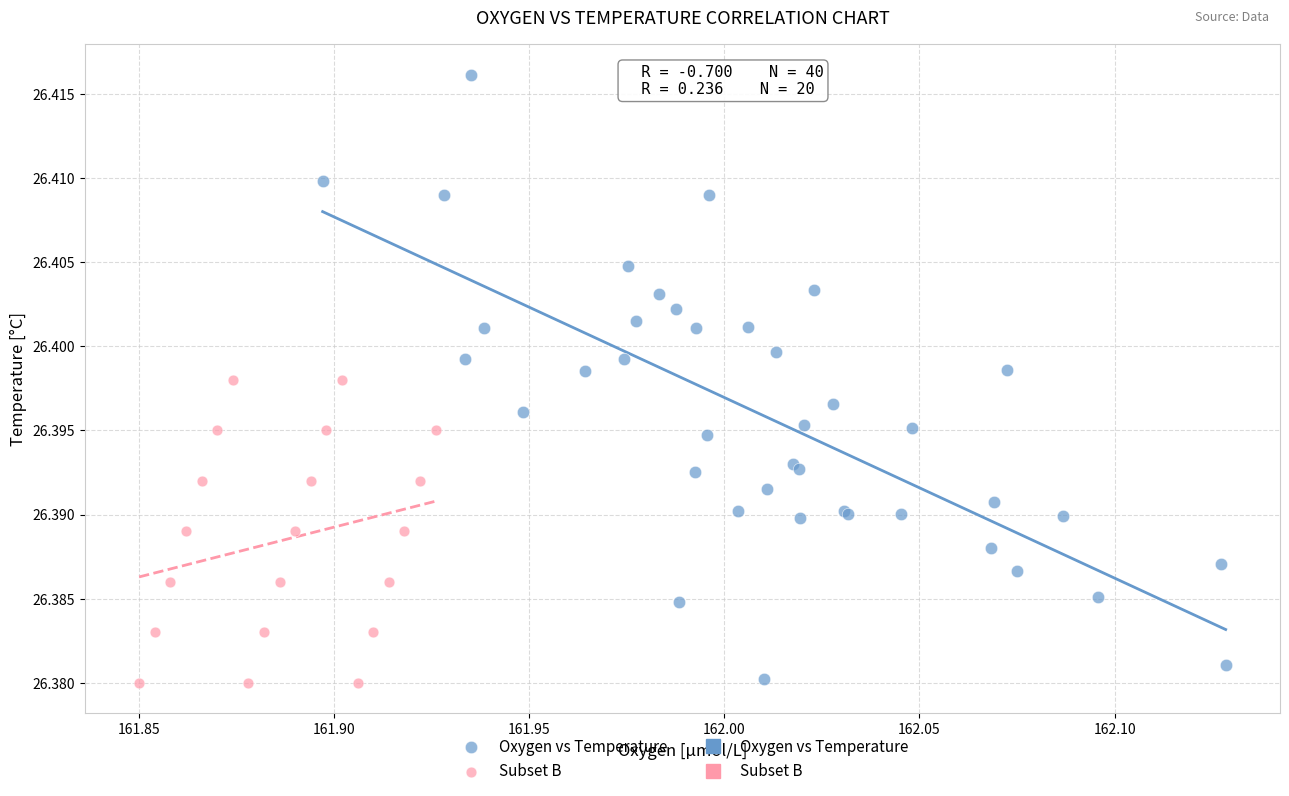

Which series has the widest spread of Y values?

Oxygen vs Temperature